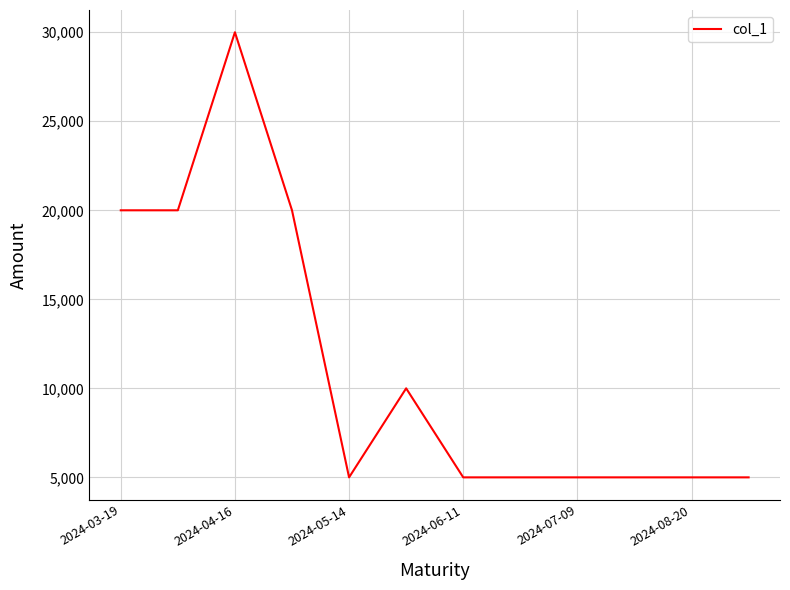

What is the greatest value displayed?

30000